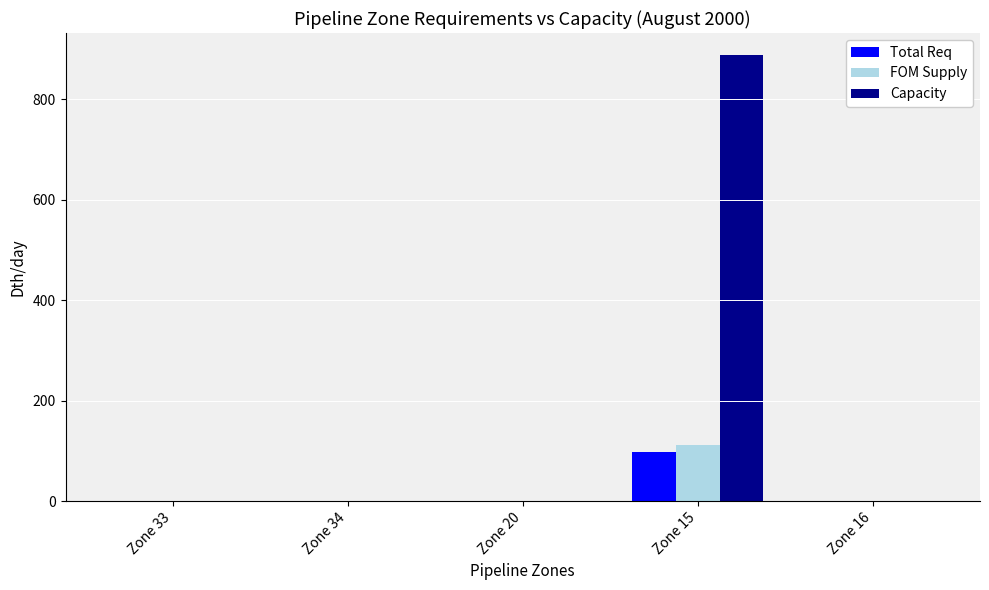

What is the spread (max minus min) of values at Zone 15?

790.0